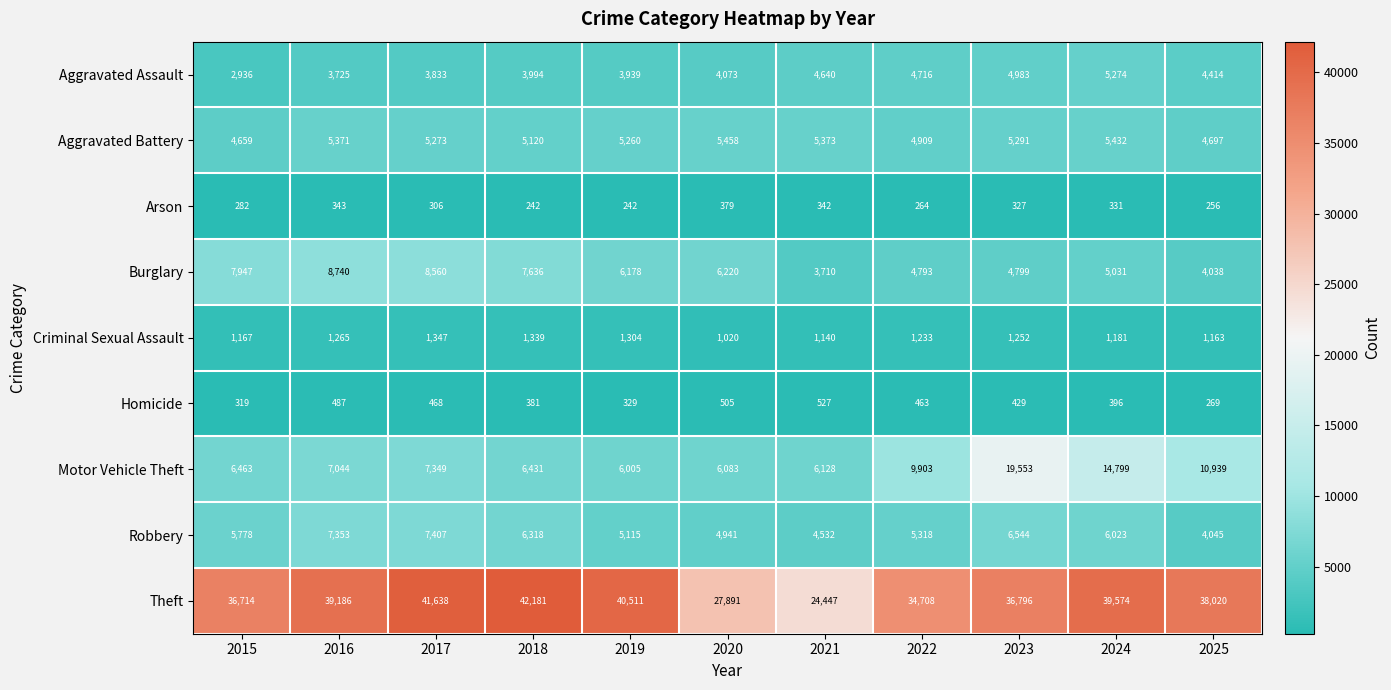

What is the difference between the highest and lowest values at 2023?

36469